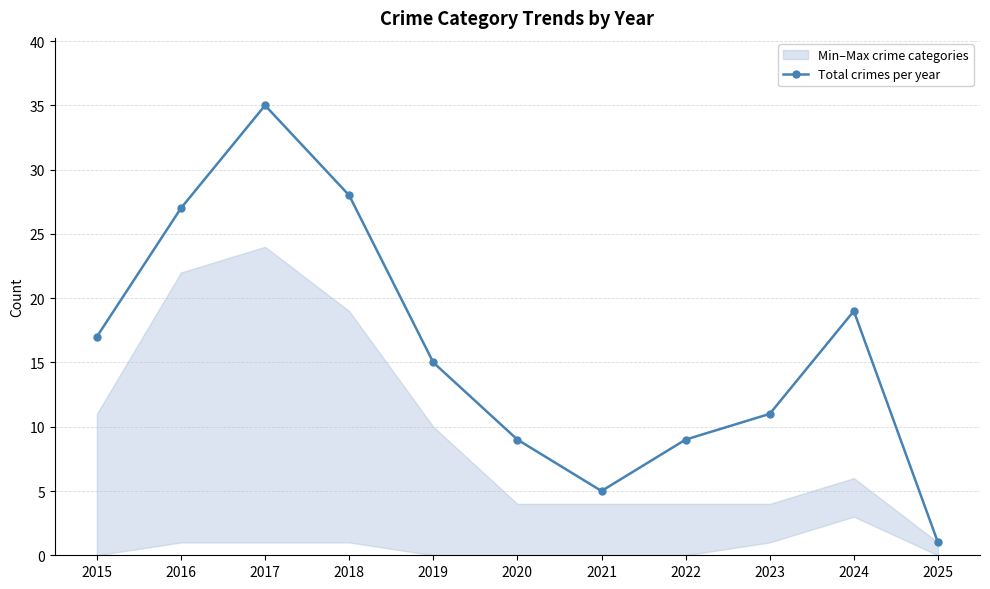

True or false: there are more than 0 points higher than both neighbors.

True